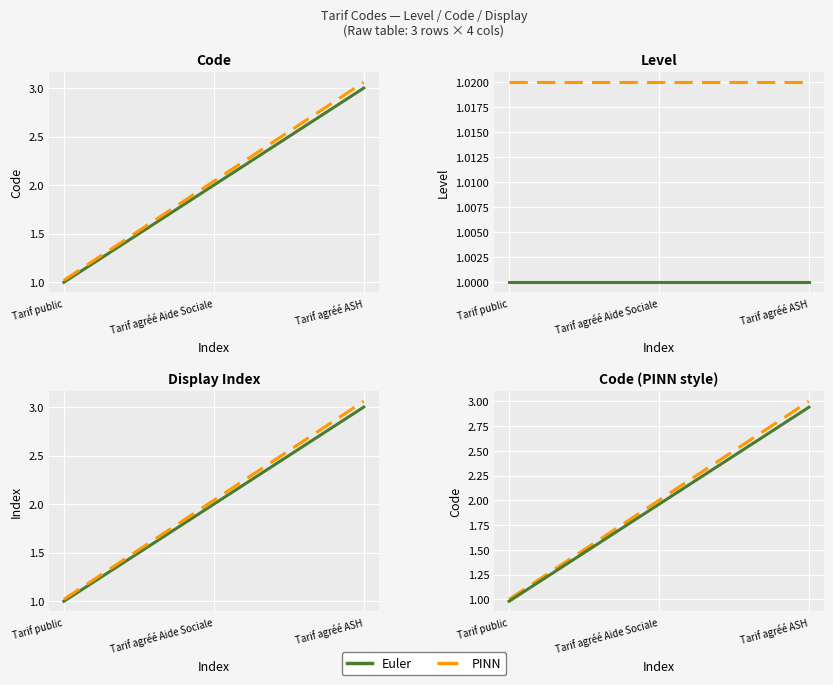

Rank the categories by Euler value from highest to lowest.

Tarif agréé ASH, Tarif agréé Aide Sociale, Tarif public